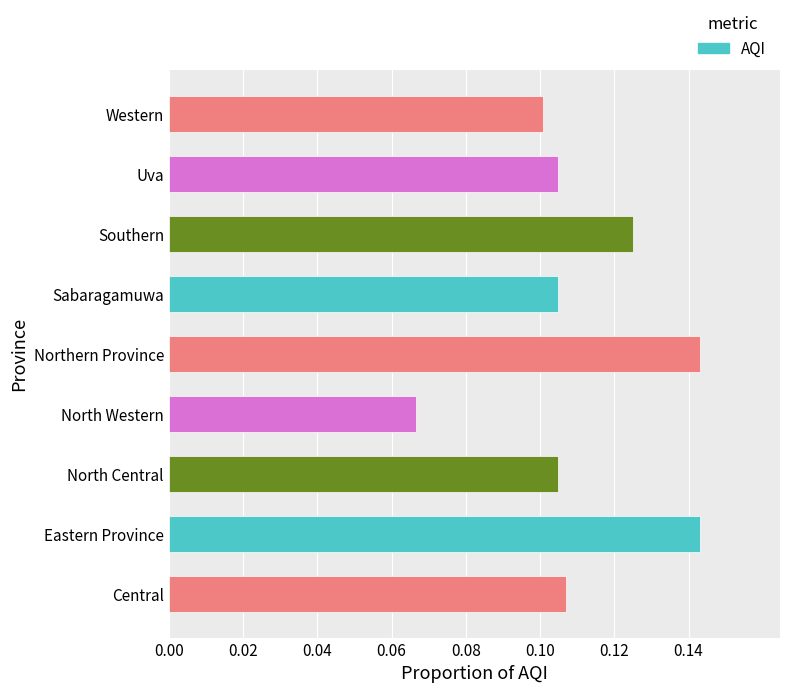

The value at Northern Province is 0.1. True or false?

True